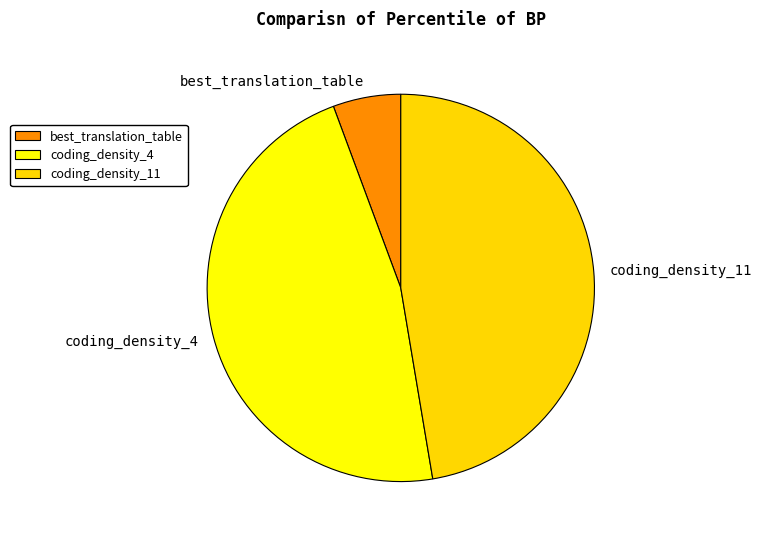

Do best_translation_table and coding_density_4 together represent more than half of the pie?

Yes